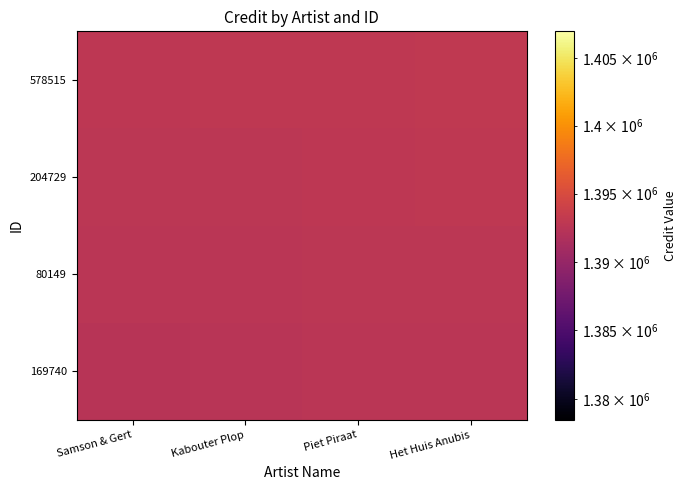

Rank the series at Piet Piraat from highest to lowest value.

578515, 204729, 80149, 169740